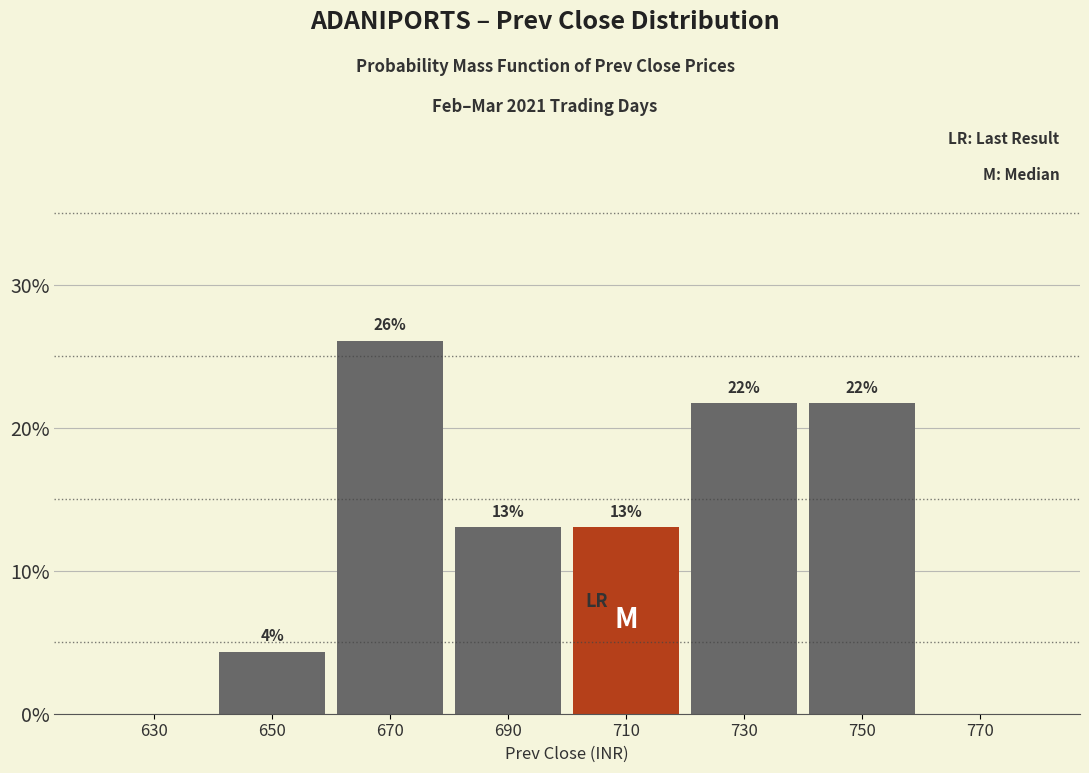

Over which range of the x-axis is the bar tallest?

660 to 680